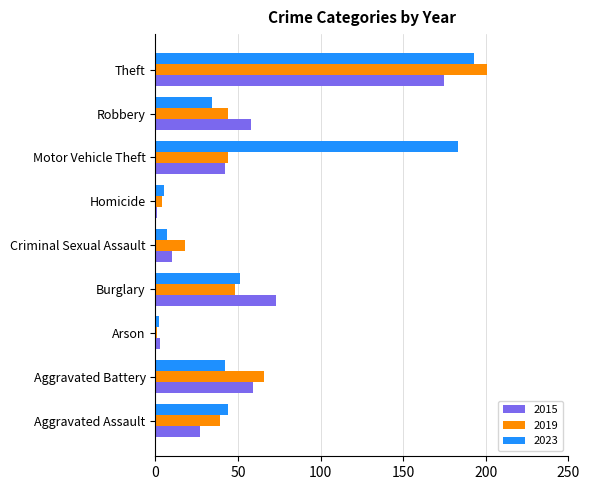

What is the greatest value displayed?

201